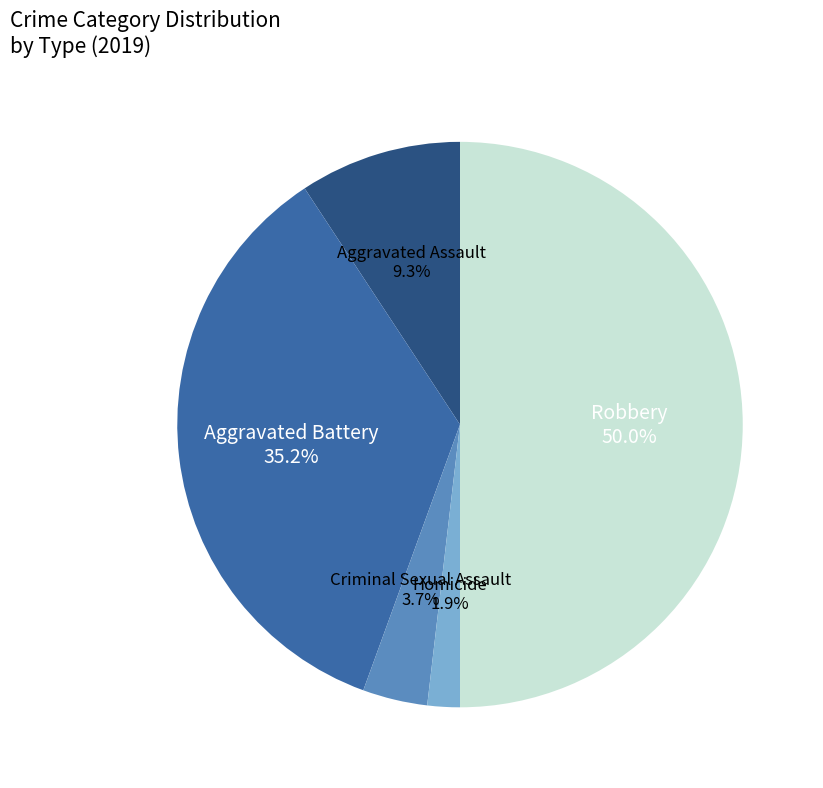

How many segments does this pie chart have?

5